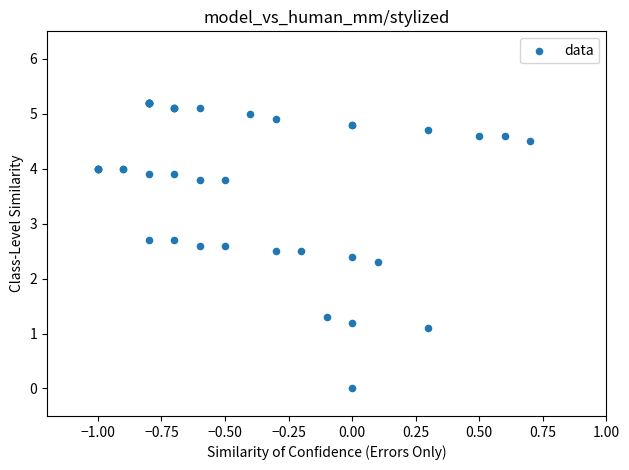

What Y value in the scatter plot is closest to 2?

2.3